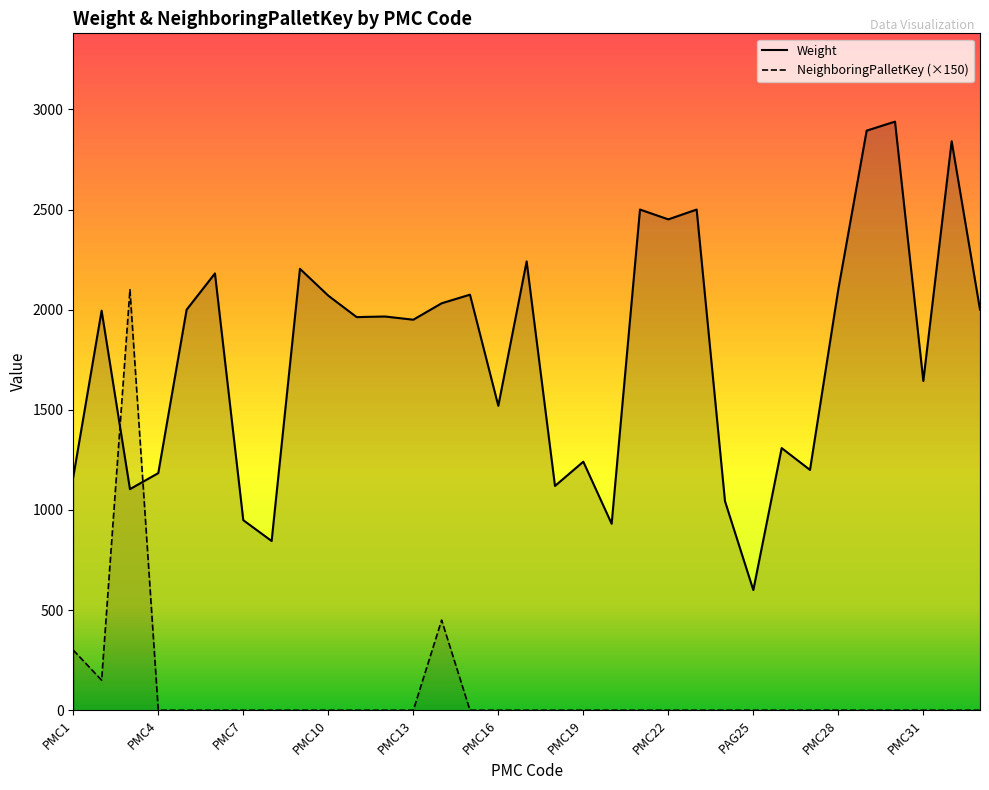

Which series ends up on top after the final intersection of NeighboringPalletKey and Weight?

Weight